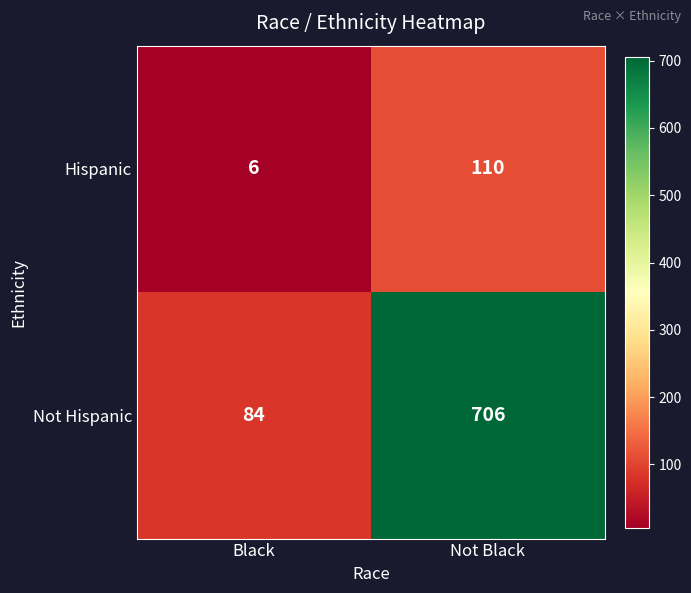

Reading left to right, transcribe all the data shown in this chart.

Hispanic: 6	110
Not Hispanic: 84	706